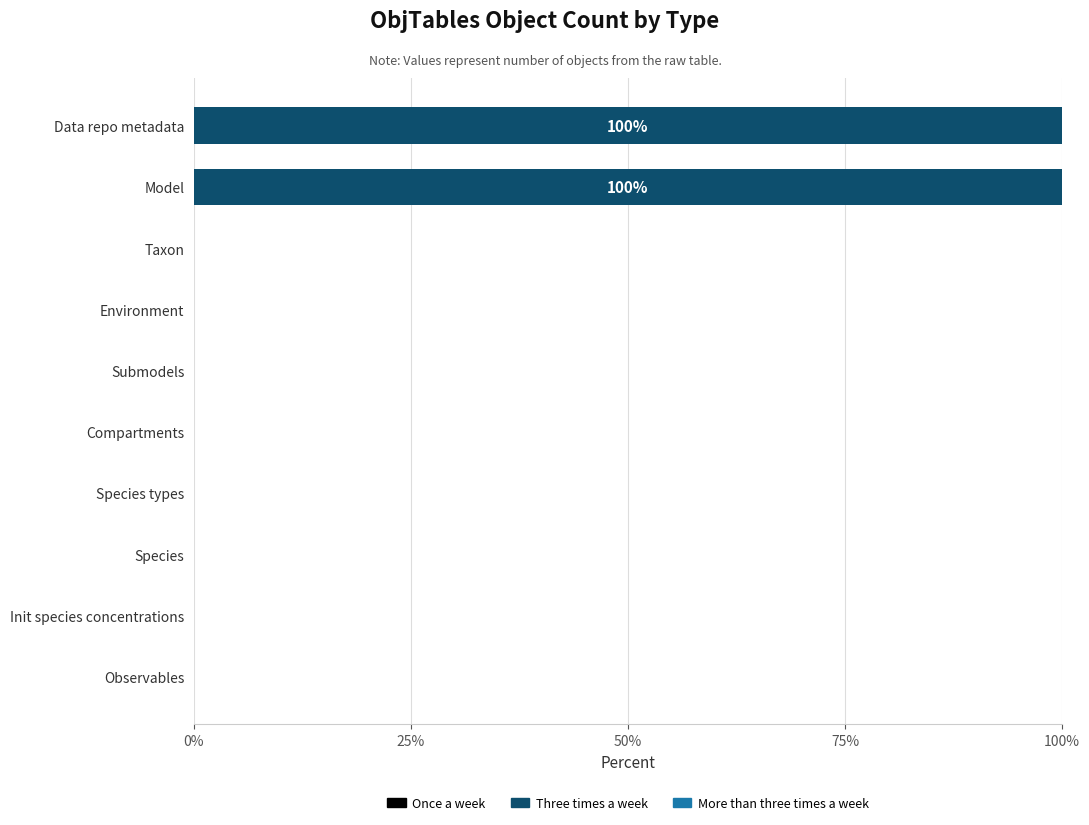

The value at Species types is 68. True or false?

False